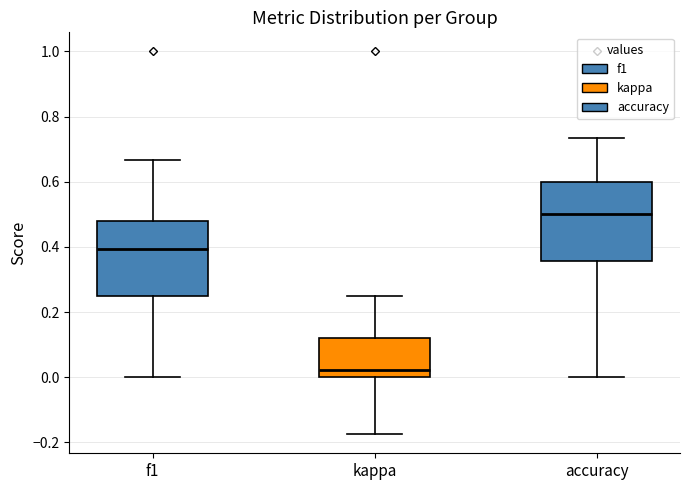

Reading left to right, transcribe this box plot: for each box, give where its median line is, the range the box spans, and where its two whiskers end, as read against the y-axis. The values are not printed on the chart, so give them approximately, as read against the axis.

f1: median 0.40, box 0.26 to 0.48, whiskers 0.00 to 0.66
kappa: median 0.02, box 0.00 to 0.12, whiskers -0.18 to 0.26
accuracy: median 0.50, box 0.36 to 0.60, whiskers 0.00 to 0.74